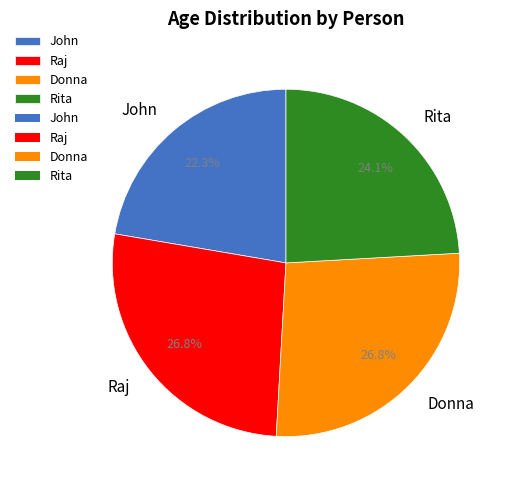

Is there a majority slice in this chart?

No